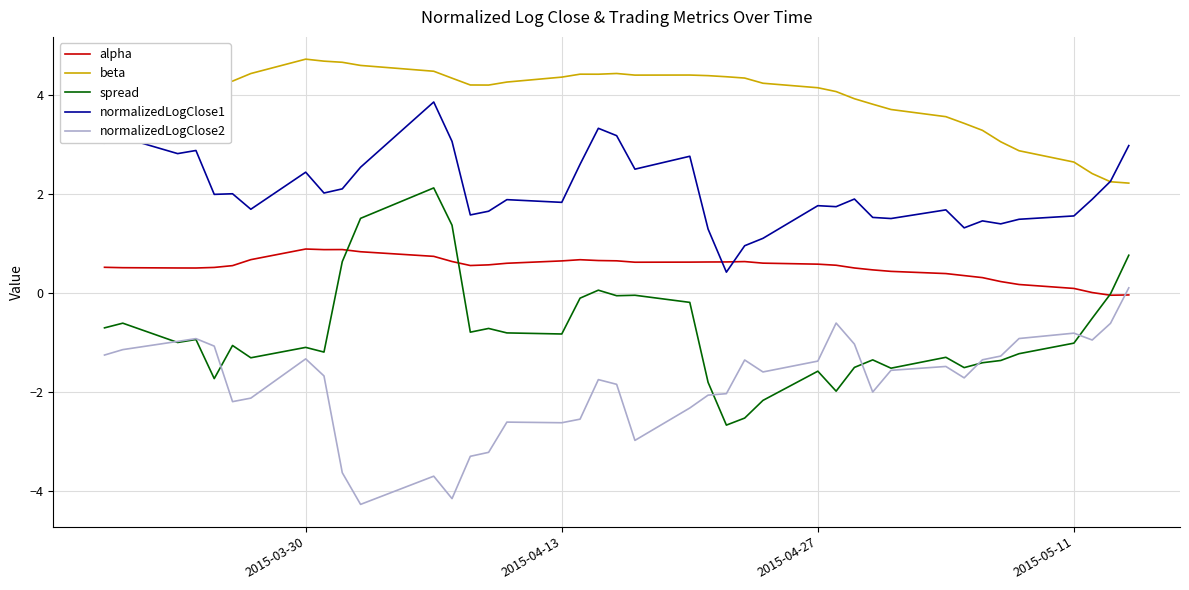

List the series in order of their peak value, highest first.

beta, normalizedLogClose1, spread, alpha, normalizedLogClose2